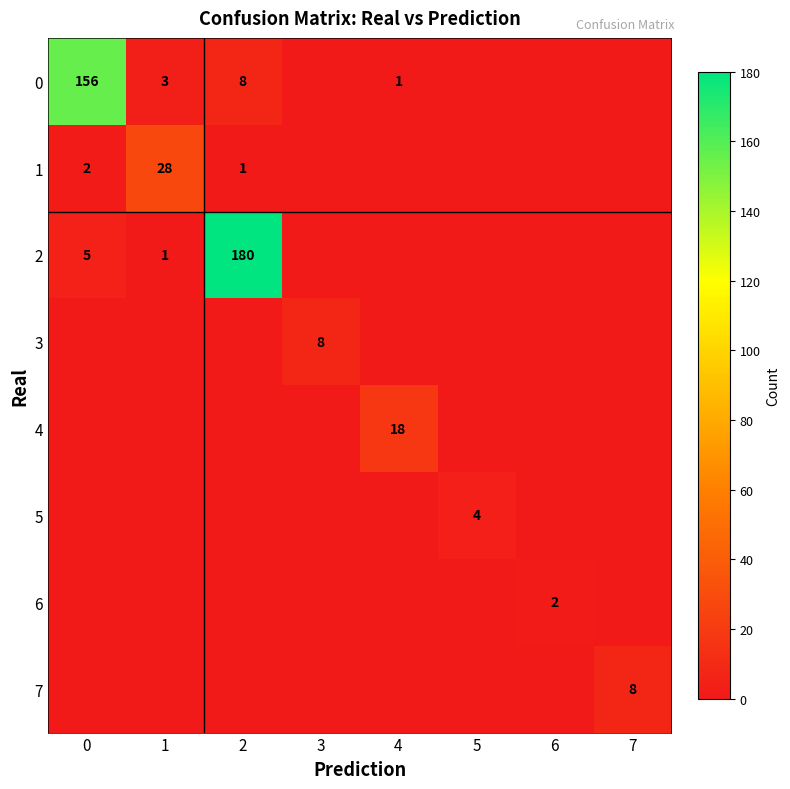

What is the difference between the 2 values at 1 and 0?

4